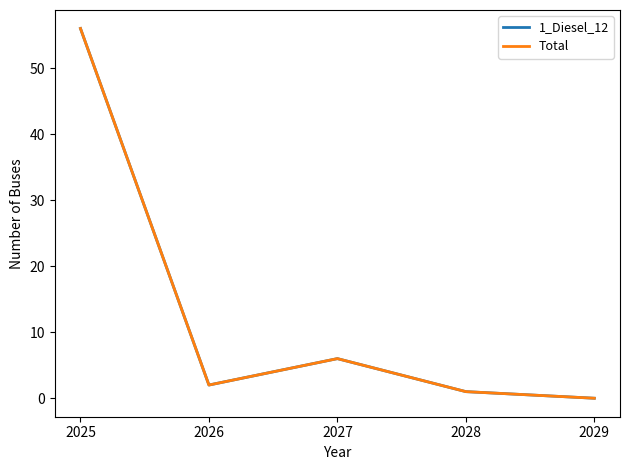

How many lines are shown in the chart?

2